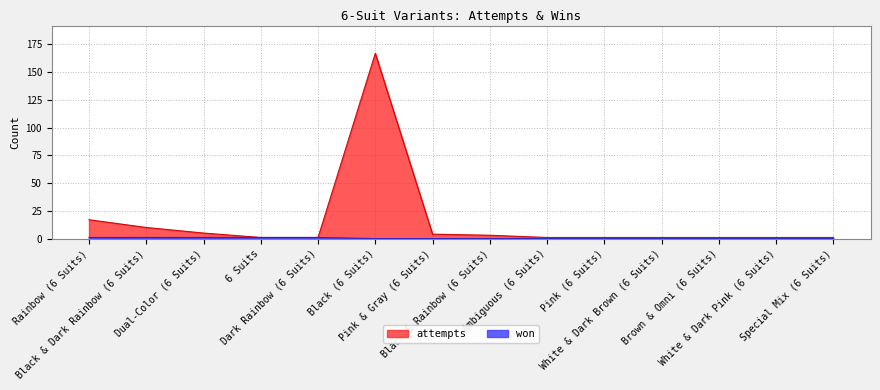

What is the label of the 1st point from the left?

Rainbow (6 Suits)